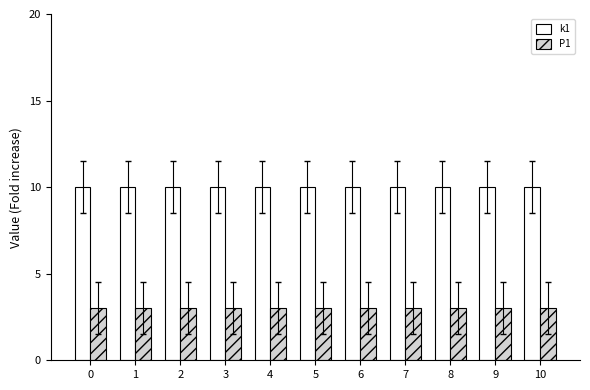

List the series in order of their peak value, lowest first.

P1, k1